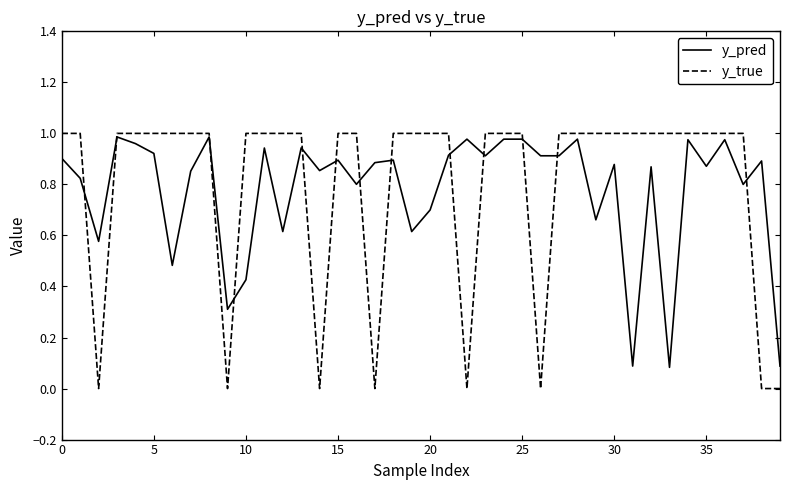

Which series has the widest spread of values?

y_true